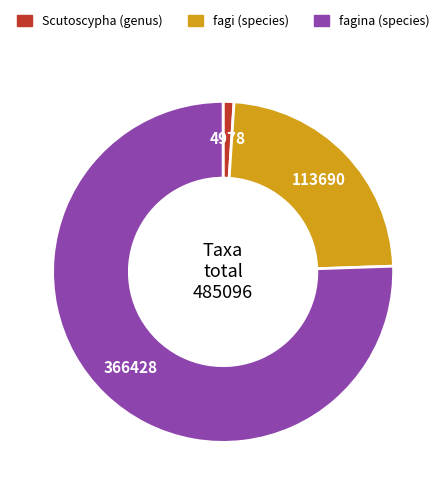

How many segments does this pie chart have?

3